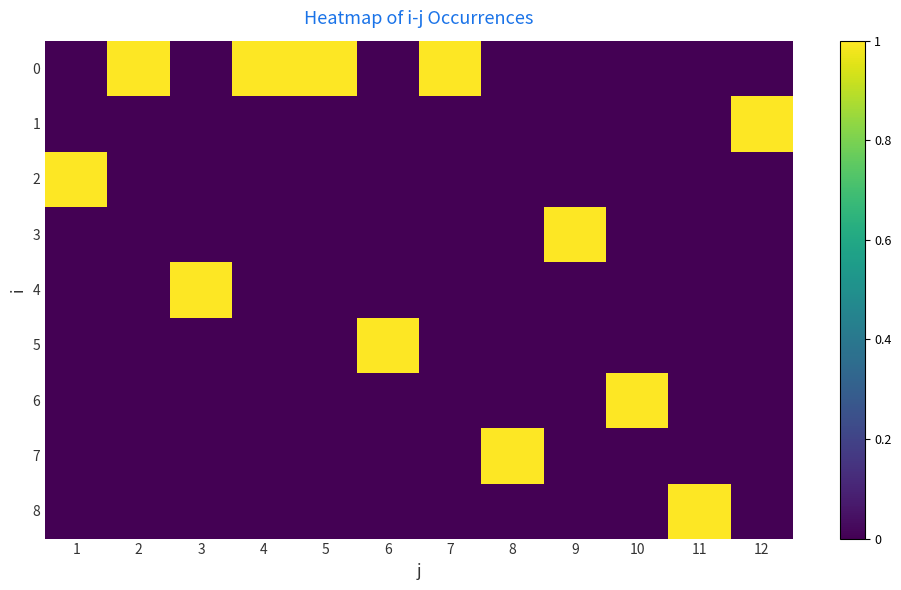

At which category is the sum across all series the highest?

1